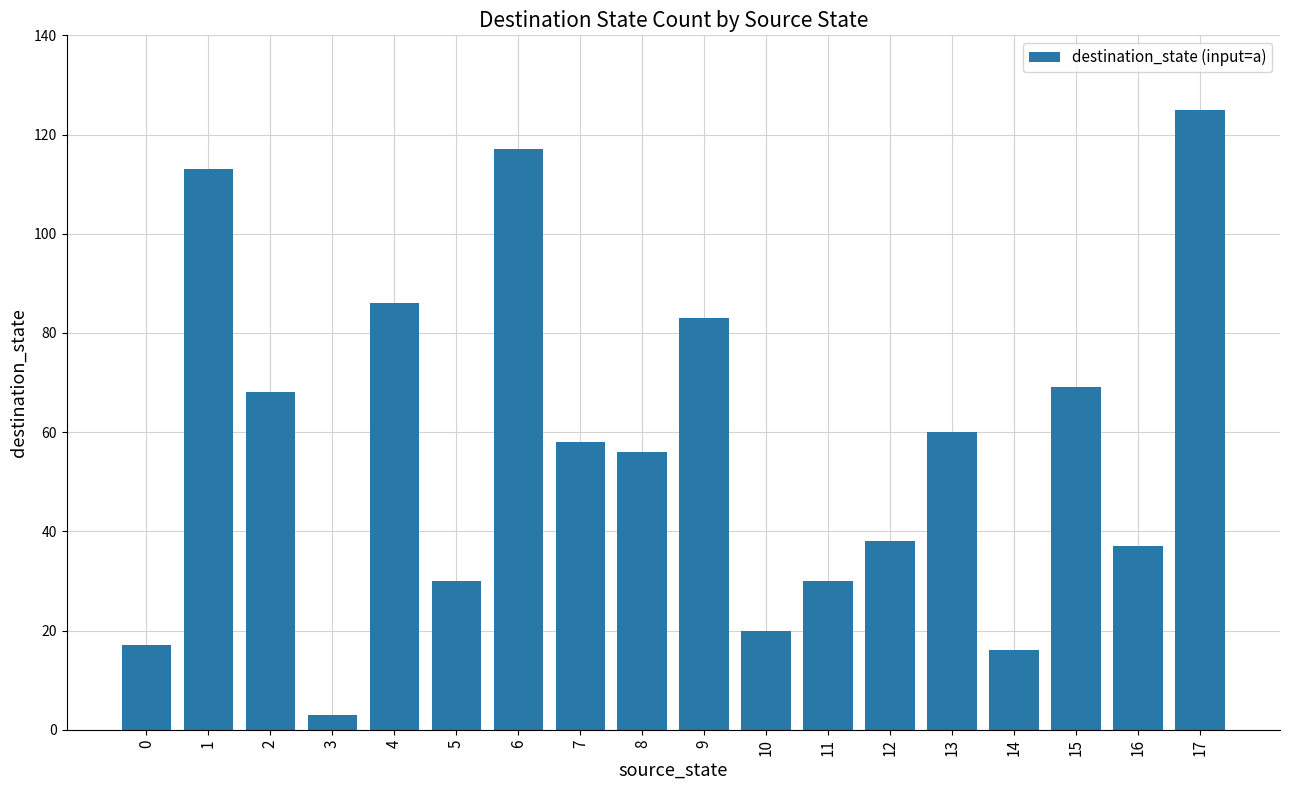

What is the difference between the maximum and minimum values?

122